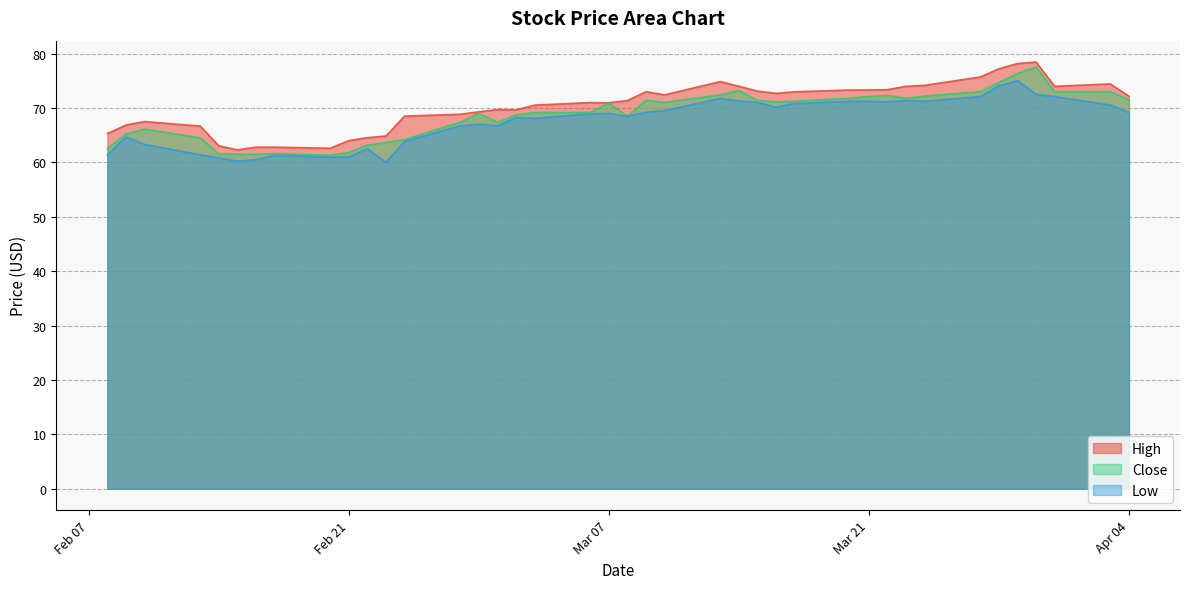

Which label corresponds to the smallest value in the chart?

2023-02-23